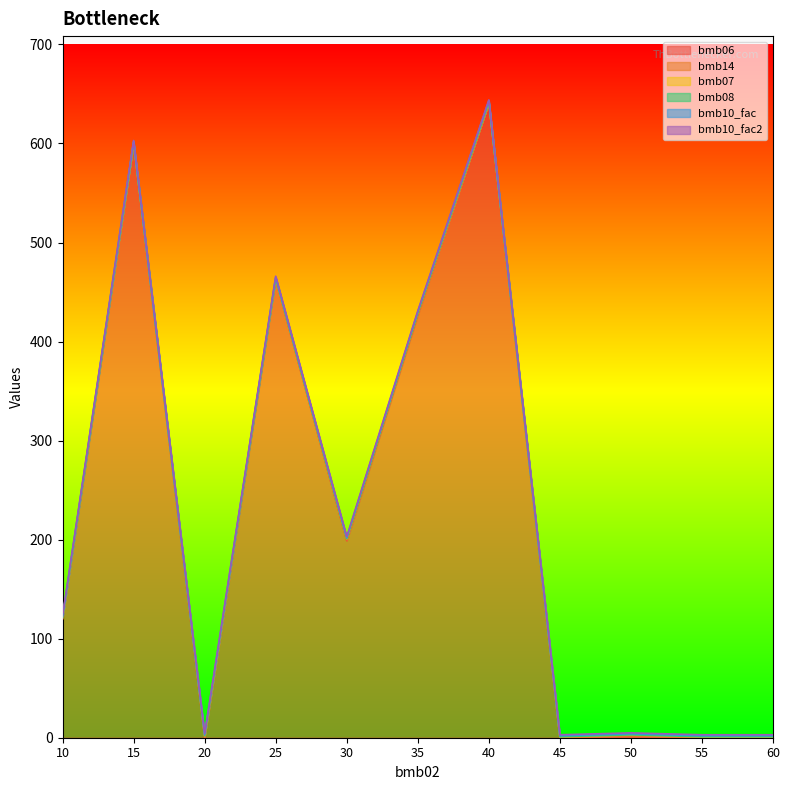

True or false: bmb07 and bmb10_fac cross at least once.

False